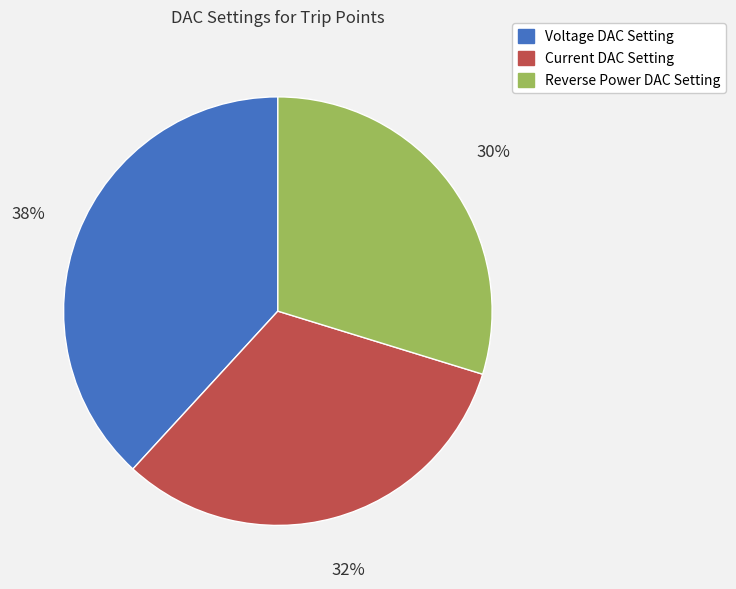

To the nearest percent, what is the average slice percentage?

33%